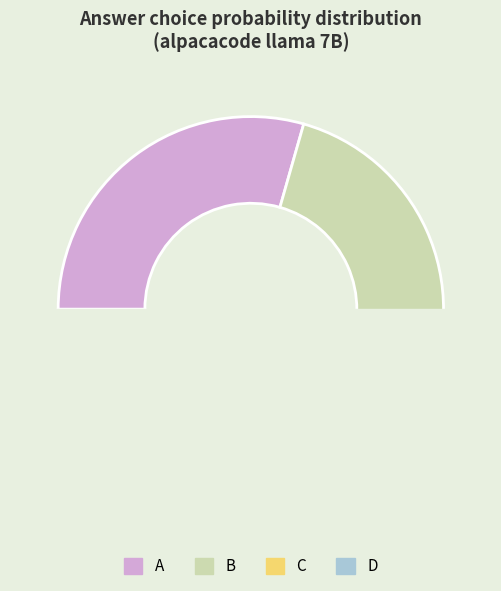

Combined, do A and B account for over 50%?

Yes